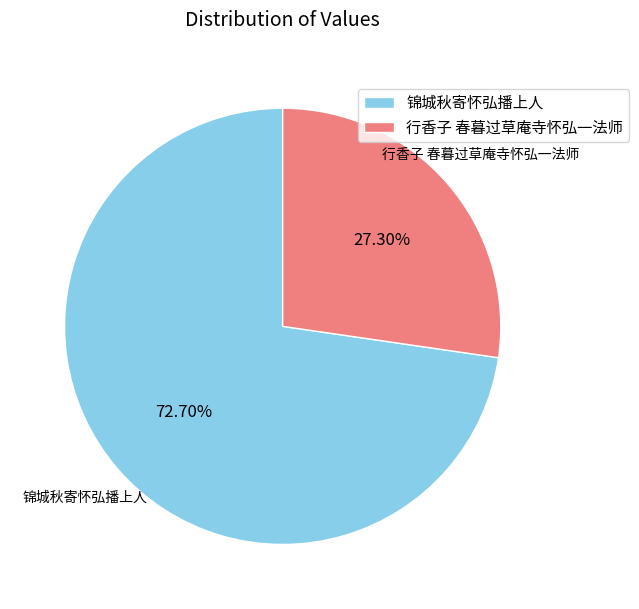

Count the number of slices in the pie.

2